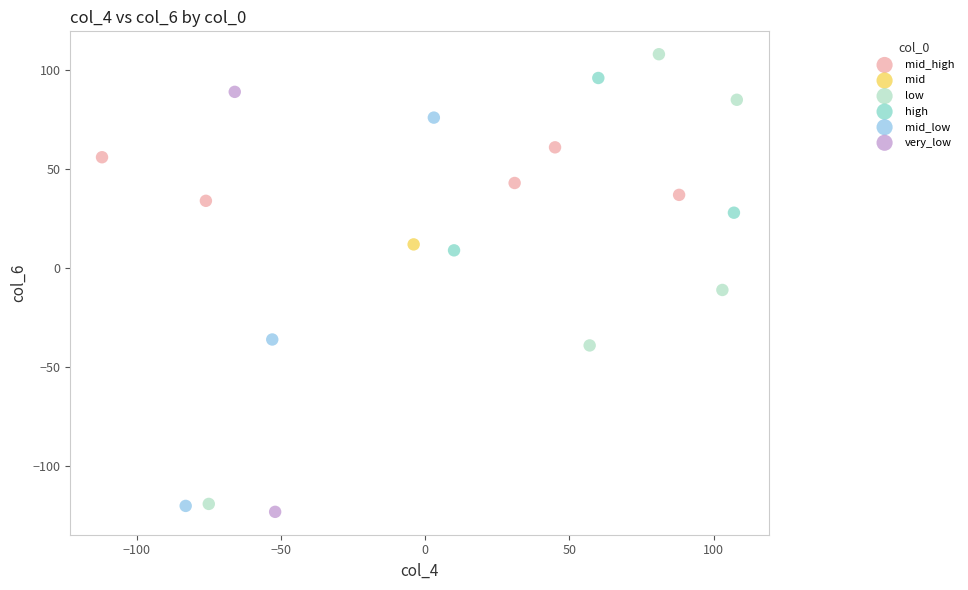

Which series reaches the minimum Y coordinate?

very_low